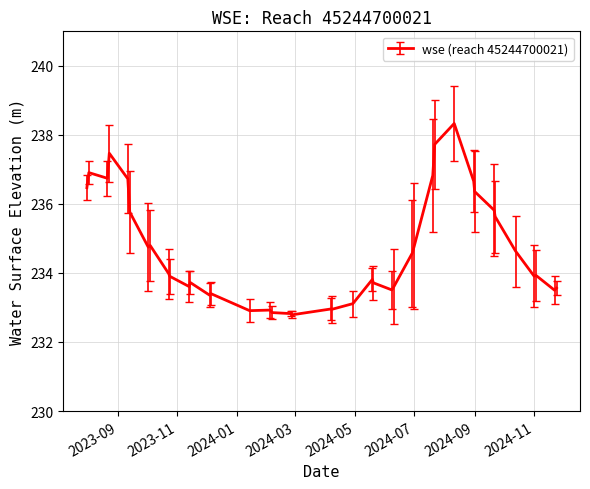

Is this an area chart (filled region under the line)?

No